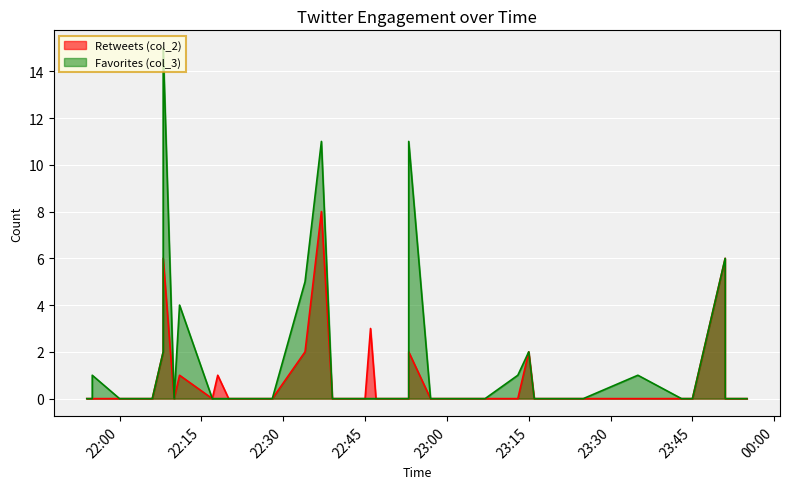

In Retweets (col_2), how many points are lower than both neighbors (excluding endpoints)?

2